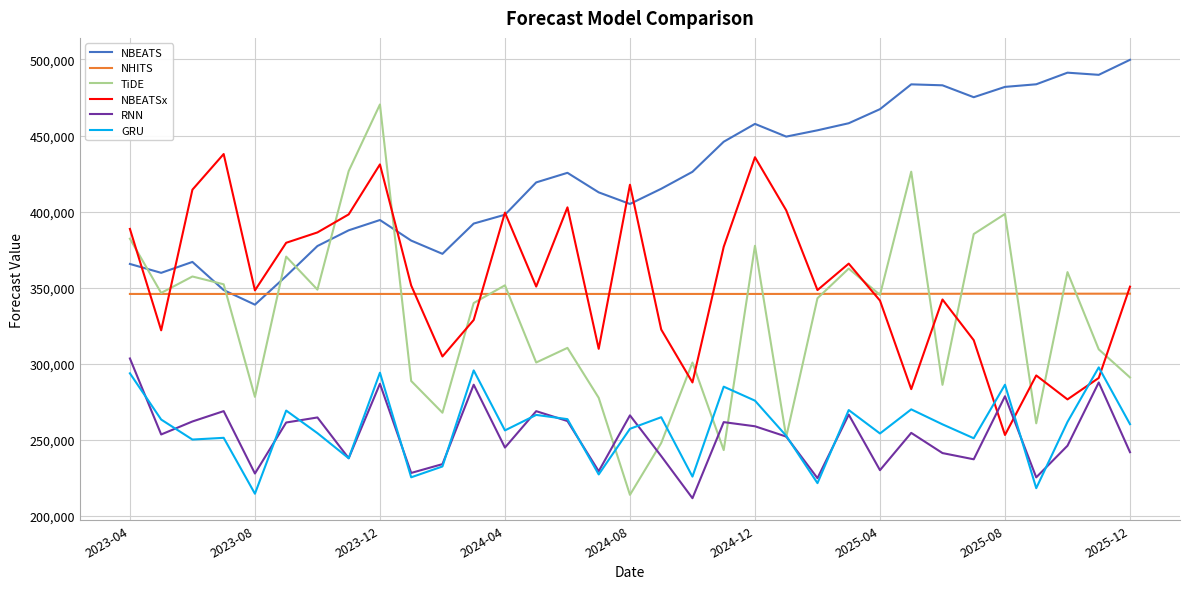

What is the maximum value shown in the chart?

499760.8